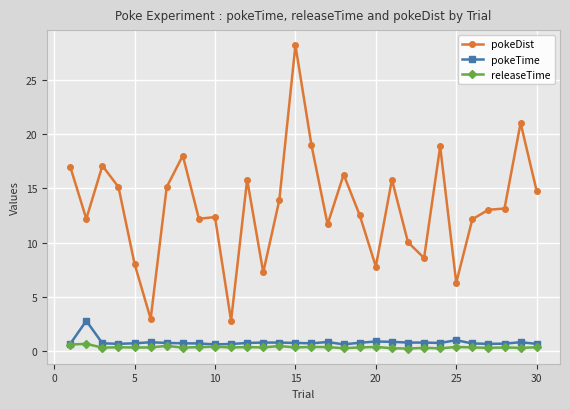

What is the greatest value displayed?

28.2